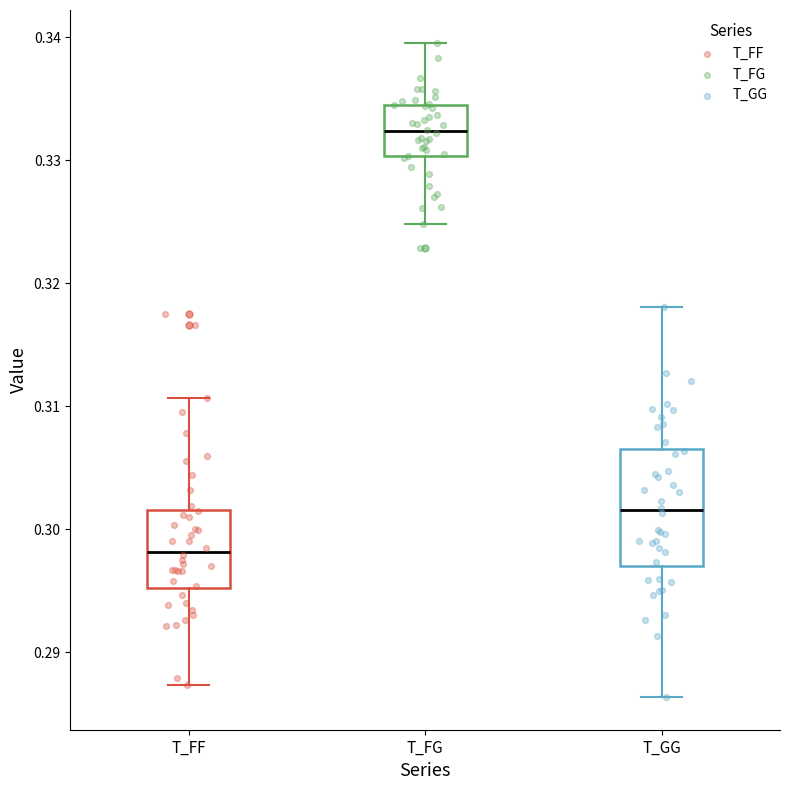

Which box has the lowest median line?

T_FF